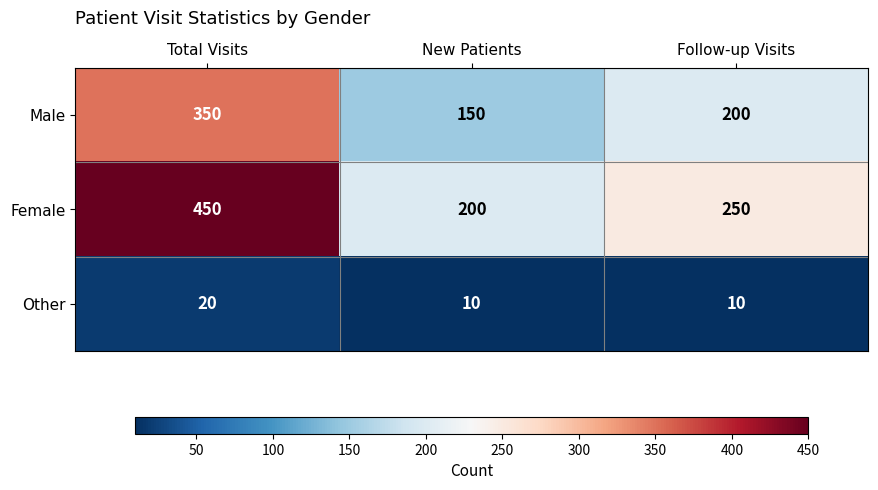

Which series has the largest total across all categories?

Female